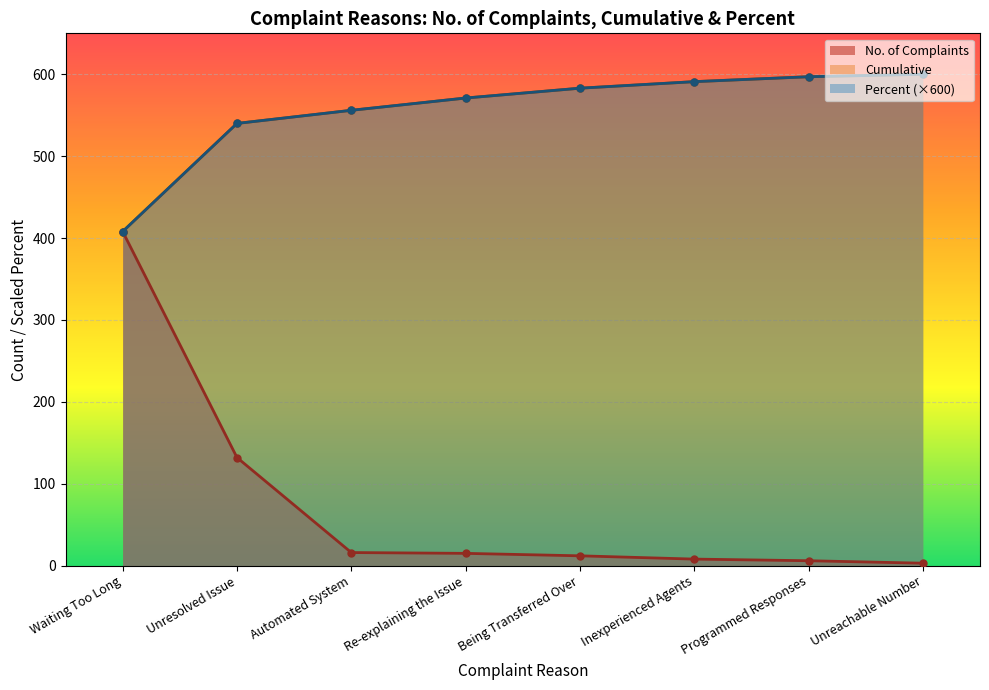

At Waiting Too Long, list the series in order from smallest to largest.

No. of Complaints, Cumulative